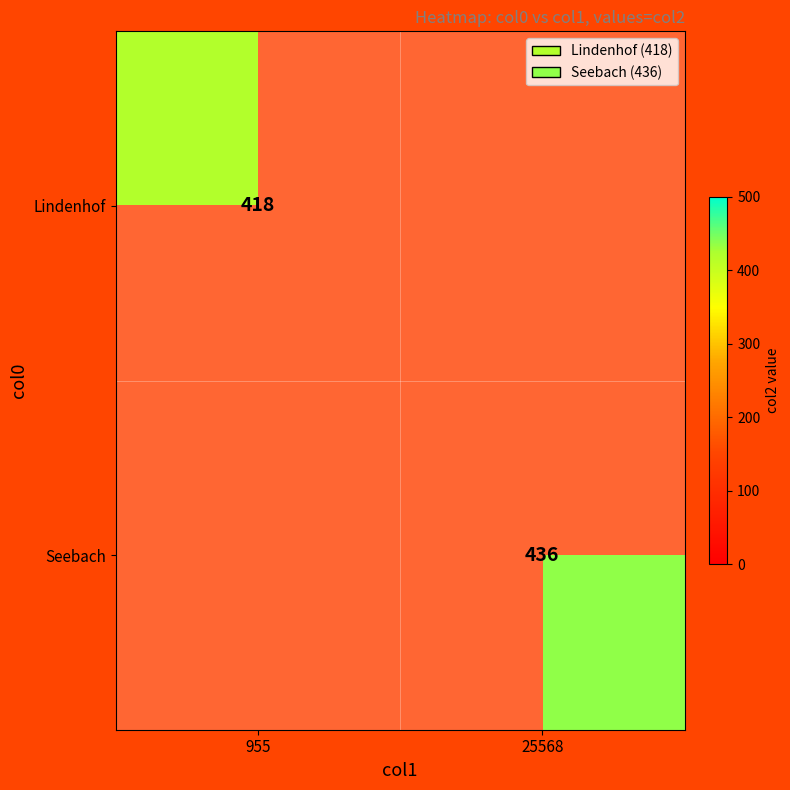

Which has a higher value, 25568 or 955?

955